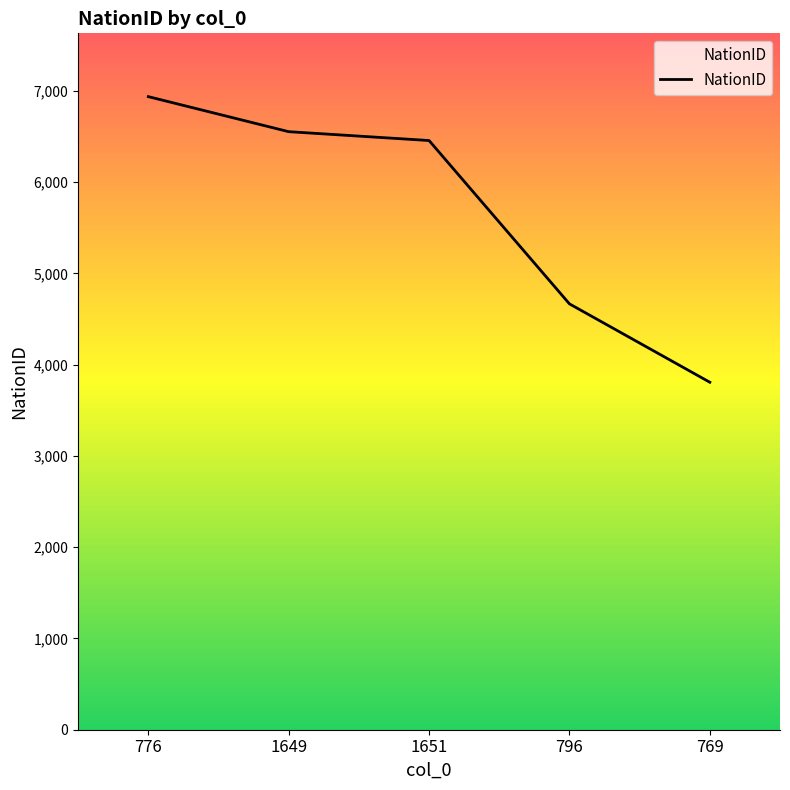

Reading left to right, what are all the values shown in this chart?

6938	6554	6457	4667	3808